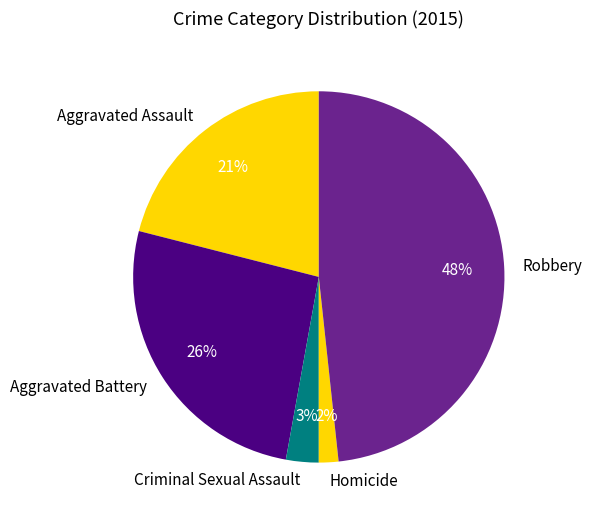

The Aggravated Battery slice represents 26% of the pie. True or false?

True